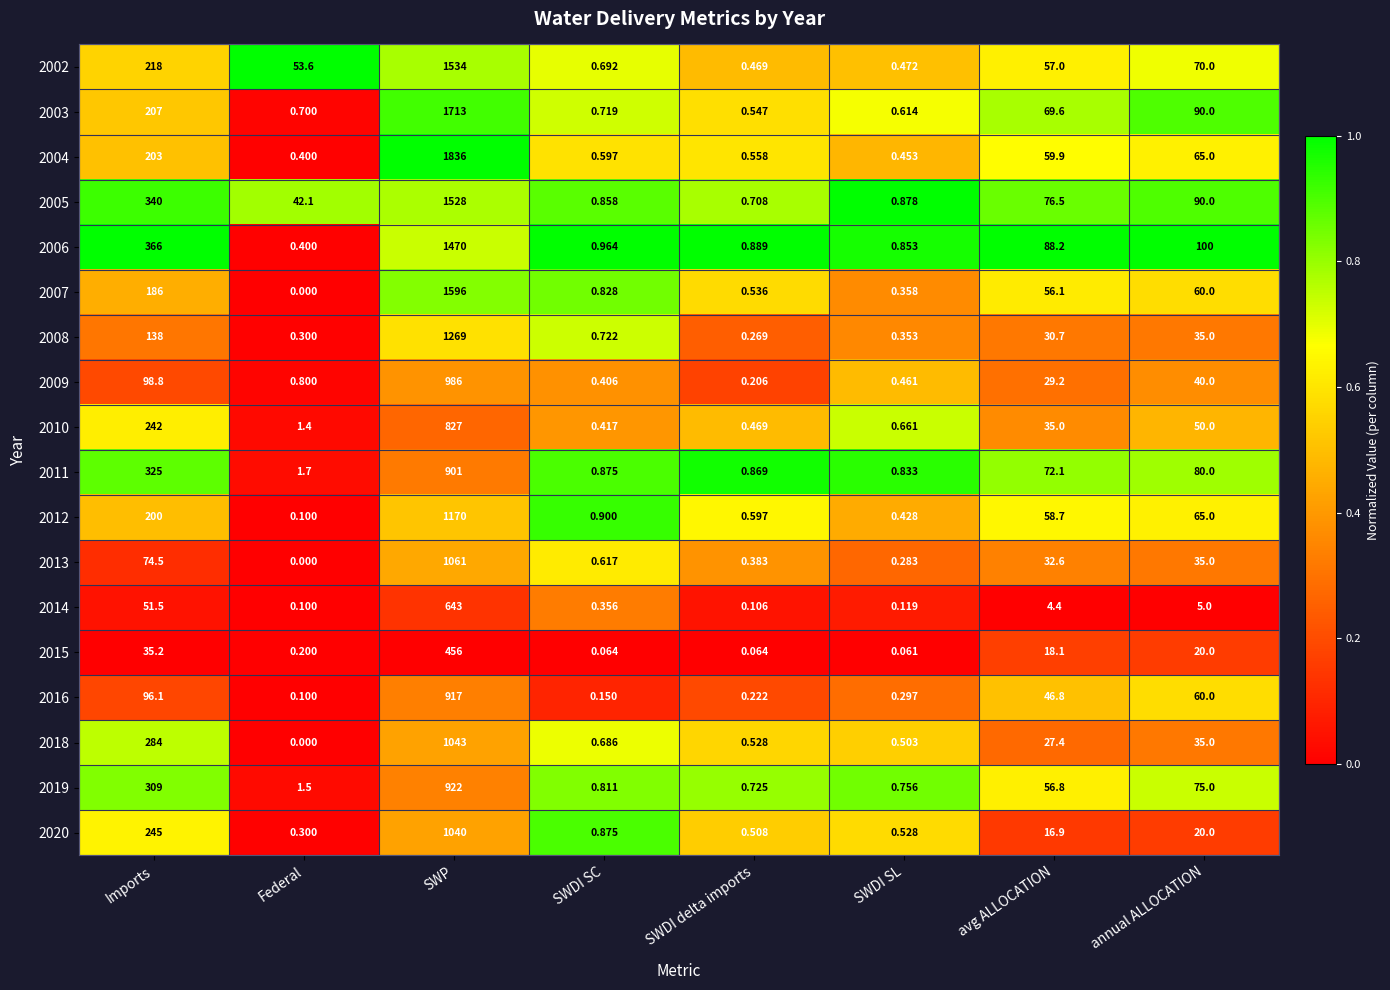

Is the value of 2013 at avg ALLOCATION greater than the value of 2016 at SWDI delta imports?

Yes